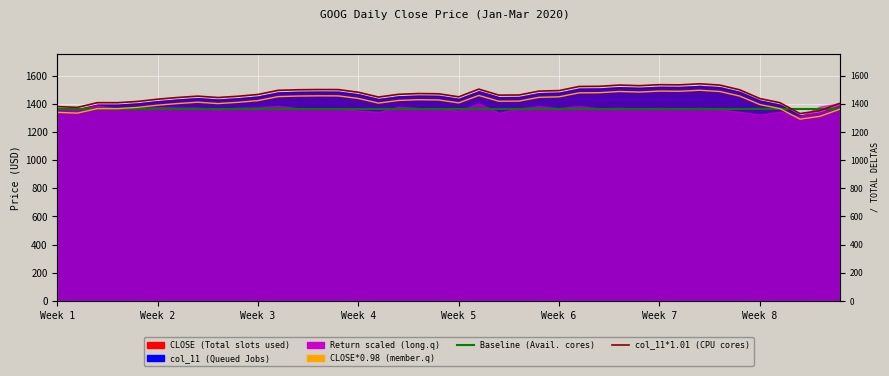

True or false: CLOSE*0.98 (member.q) and Baseline (Available CPU cores) intersect in this chart.

True